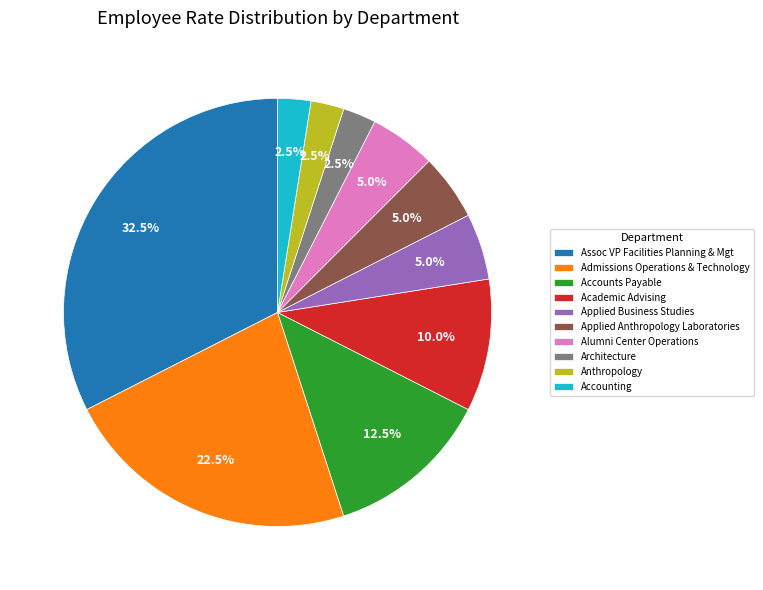

What percentage do Anthropology and Admissions Operations & Technology together represent?

25.0%